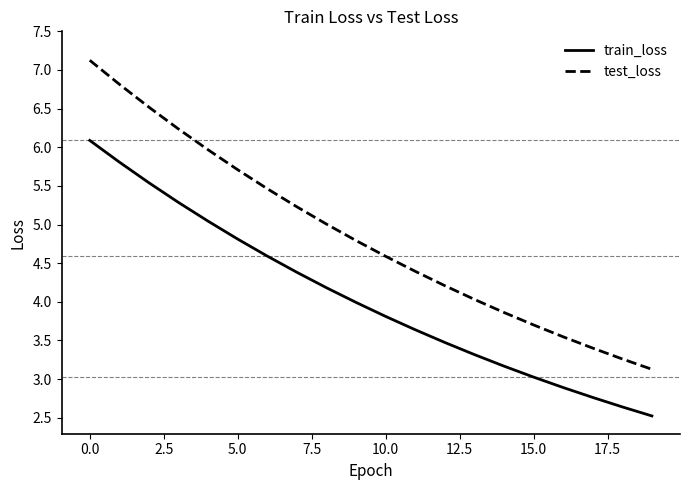

Is this an area chart (filled region under the line)?

No